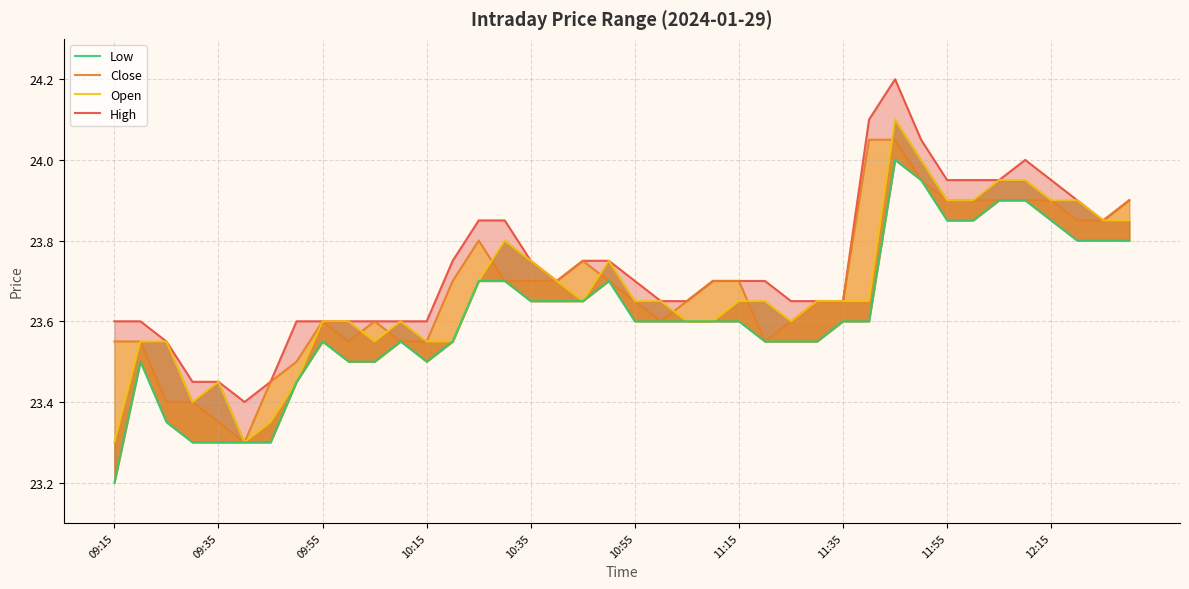

How many times do Close and Open cross each other?

7